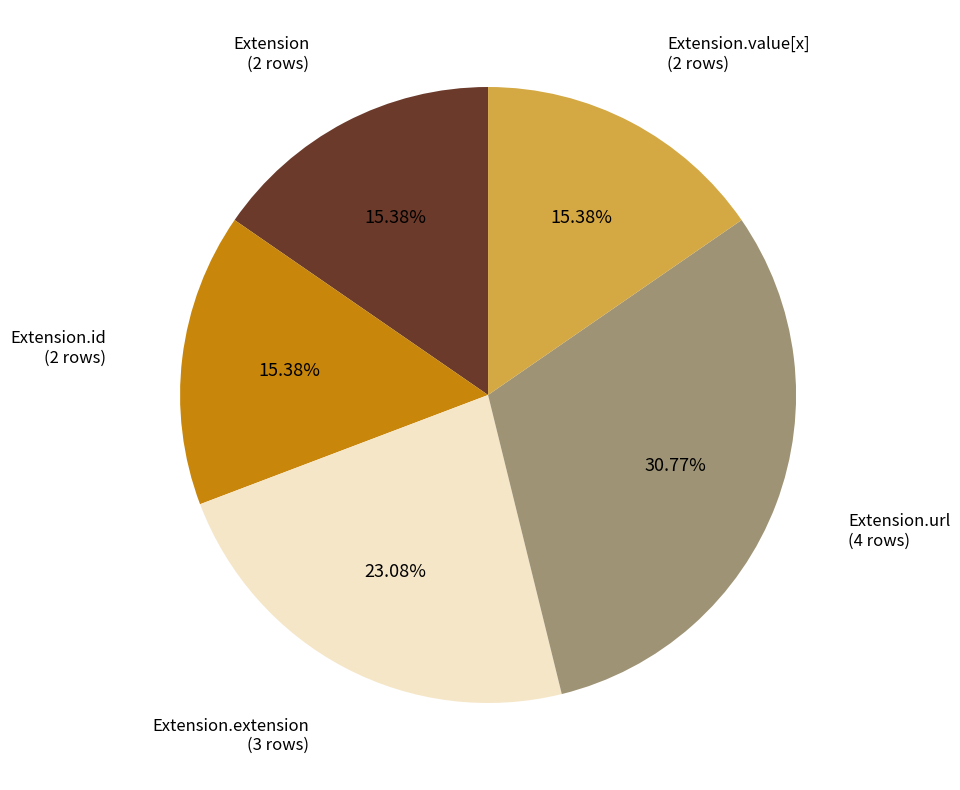

Combined, do Extension.value[x] and Extension.url account for over 50%?

No